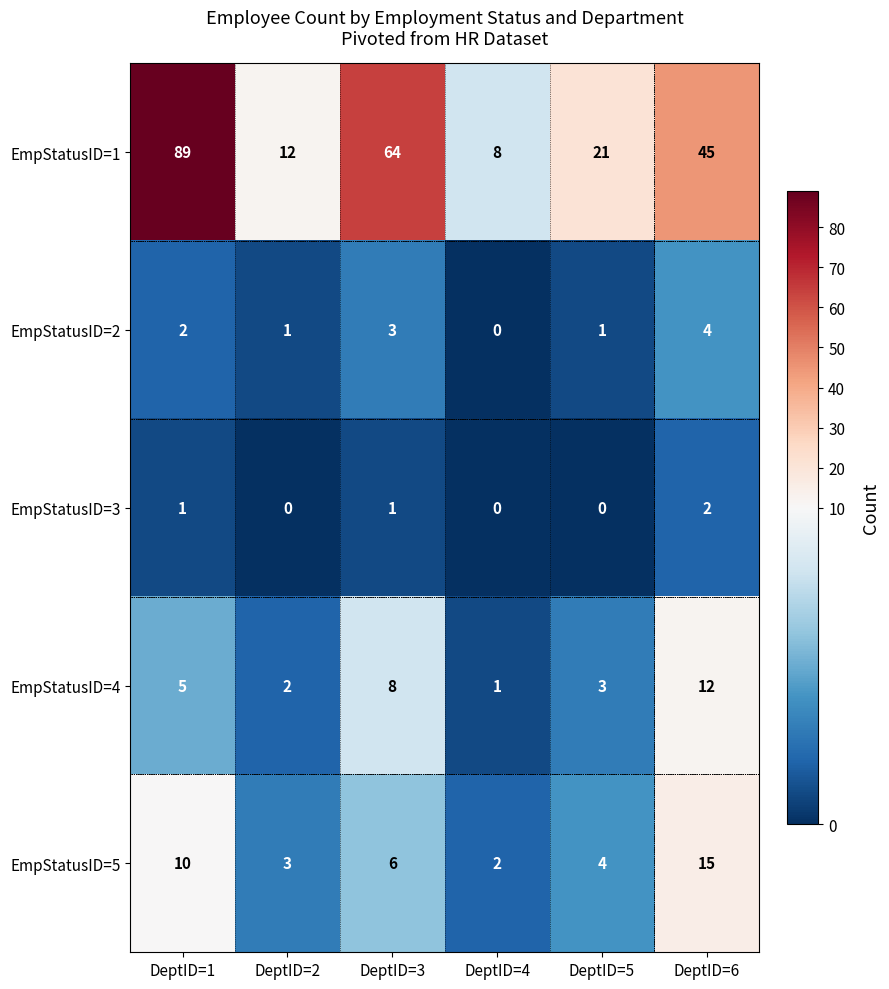

Which series has the widest spread of values?

EmpStatusID=1